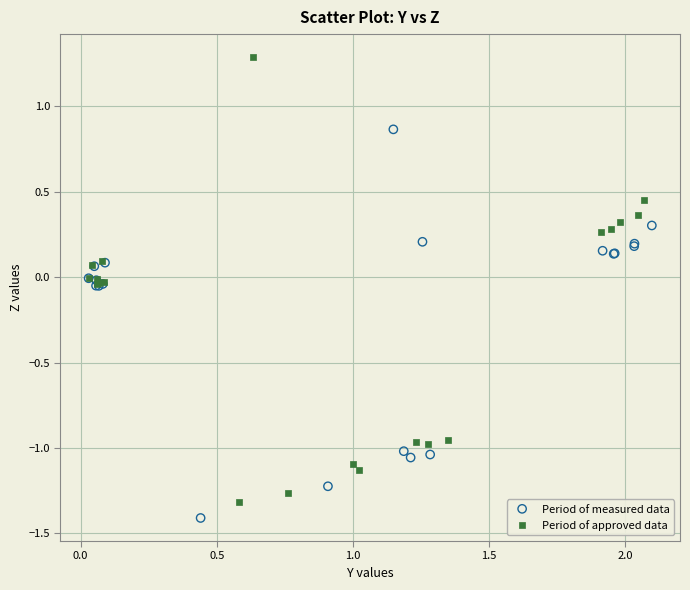

Which series contains the lowest Y value?

Period of measured data